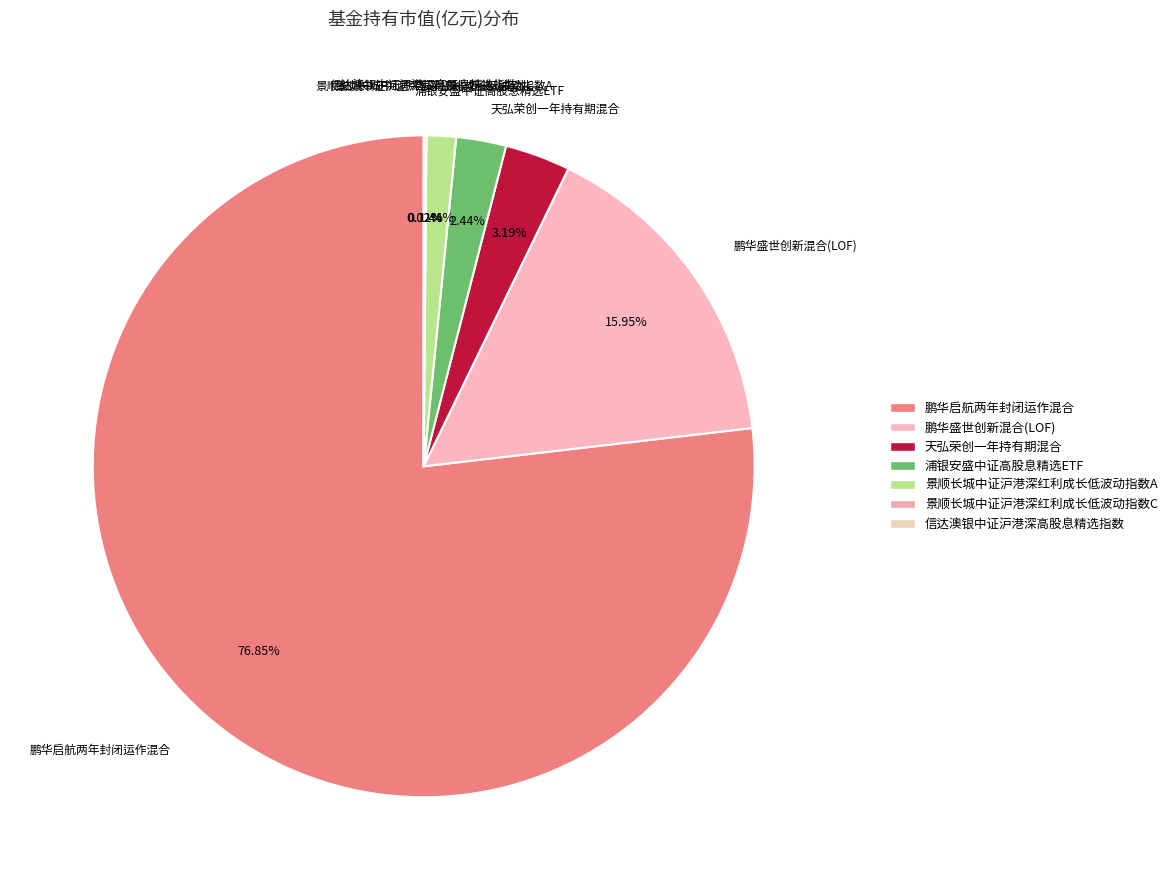

What percentage is the 景顺长城中证沪港深红利成长低波动指数A slice, to the nearest percent?

1%